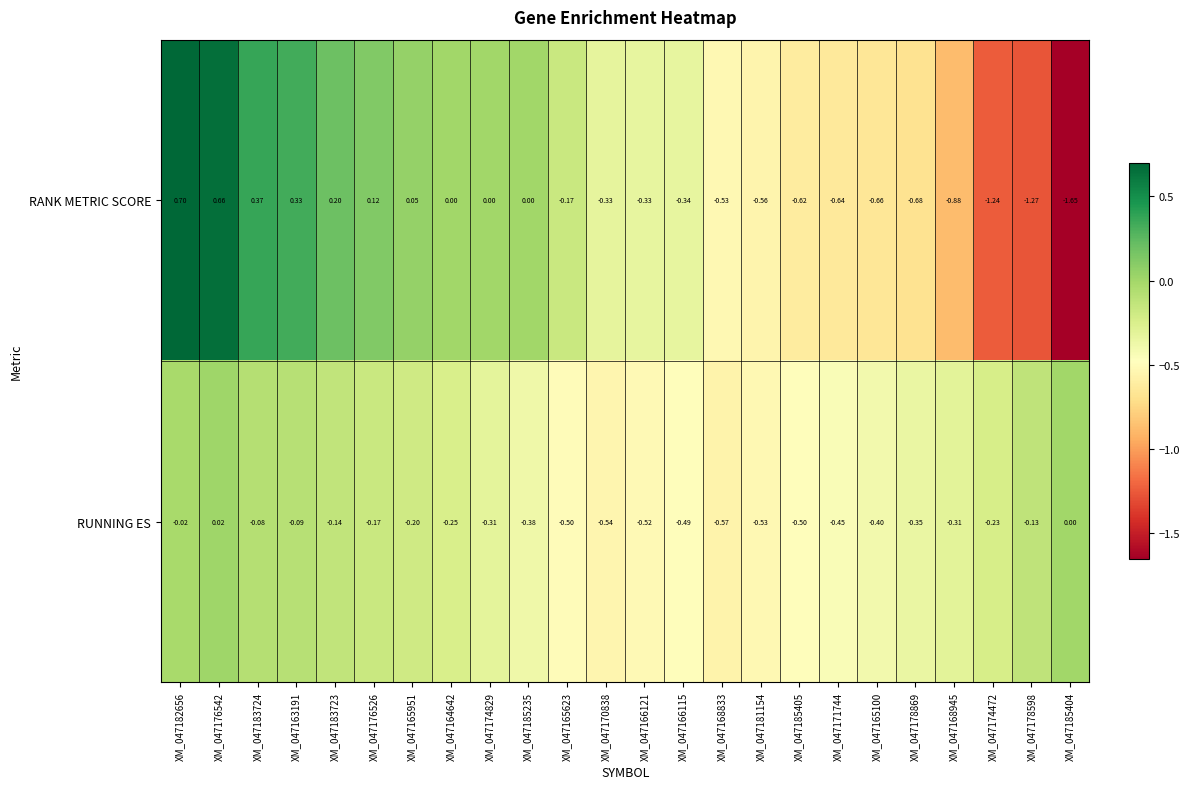

How many data points does each series have?

24